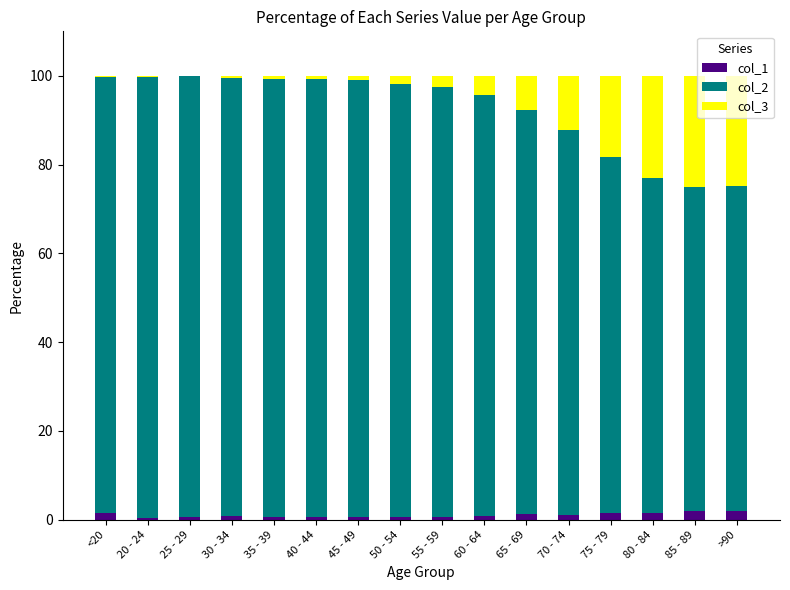

The col_1 series shows 0.6 at 40 - 44. True or false?

True